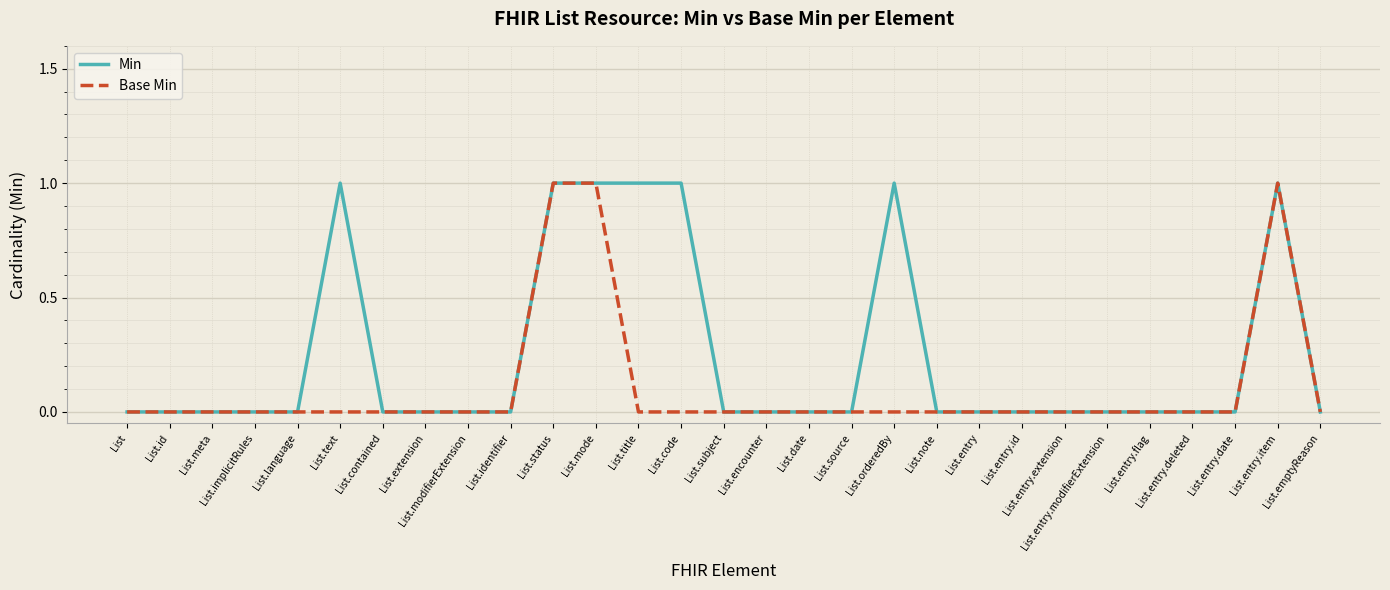

Which series has the largest total across all categories?

Min